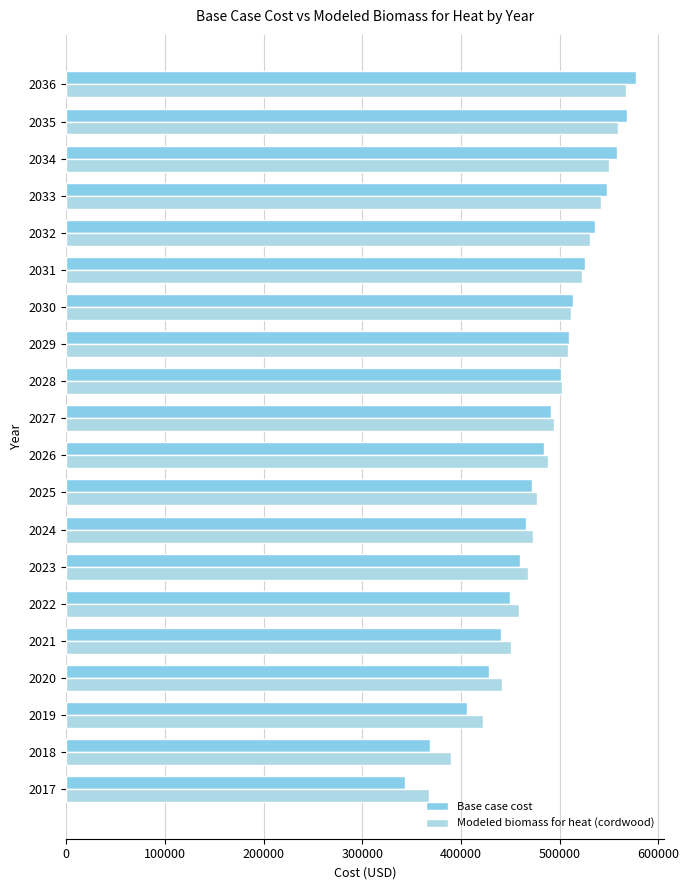

What is the highest value of the Modeled biomass for heat (cordwood) series?

566954.9